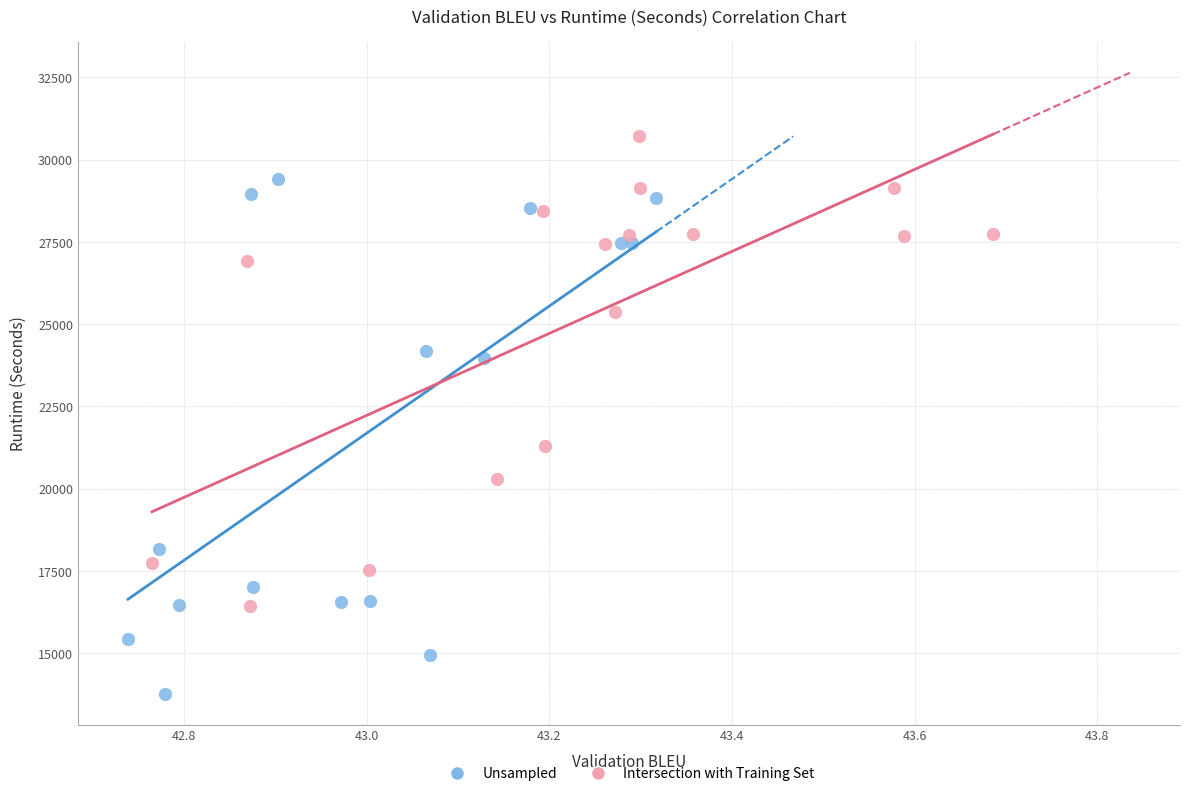

Which series contains the highest Y value?

Intersection with Training Set